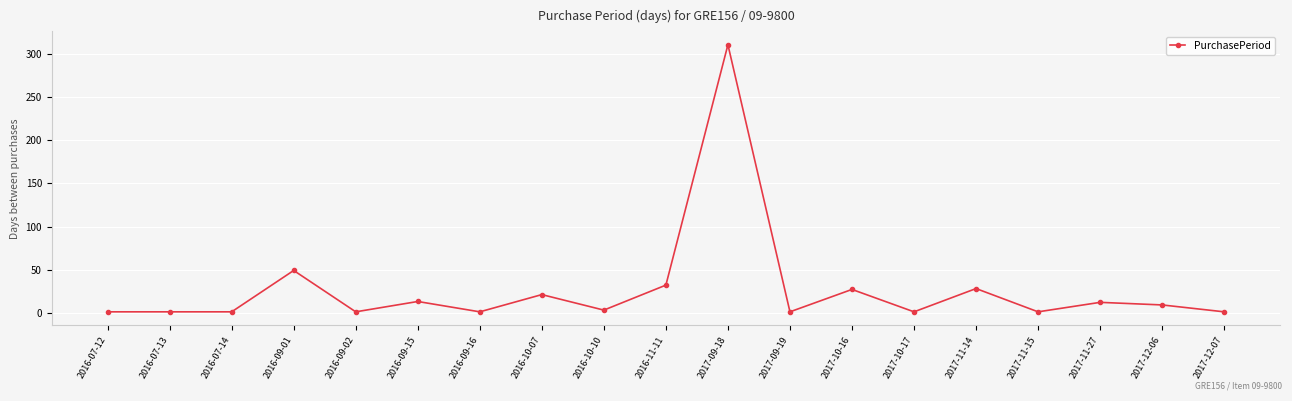

The value at 2017-10-16 is 27. True or false?

True